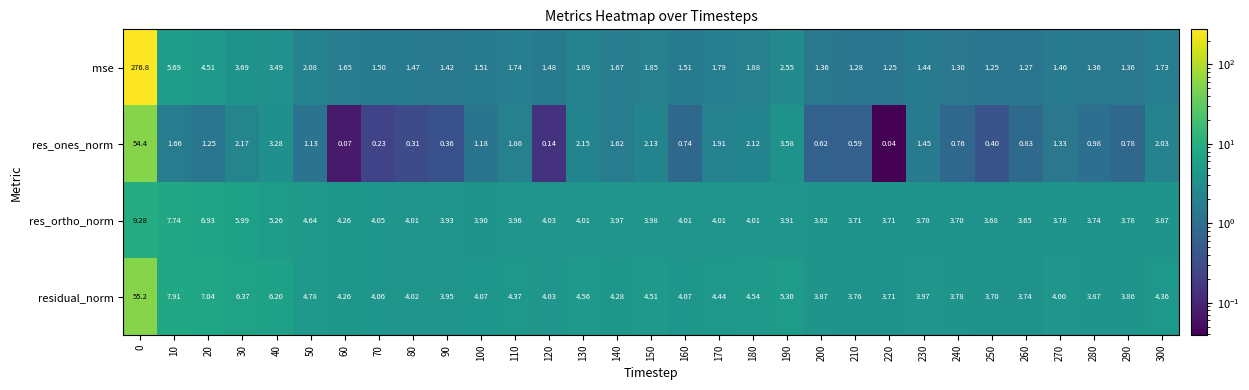

Which series changed the most between 40 and 150?

residual_norm